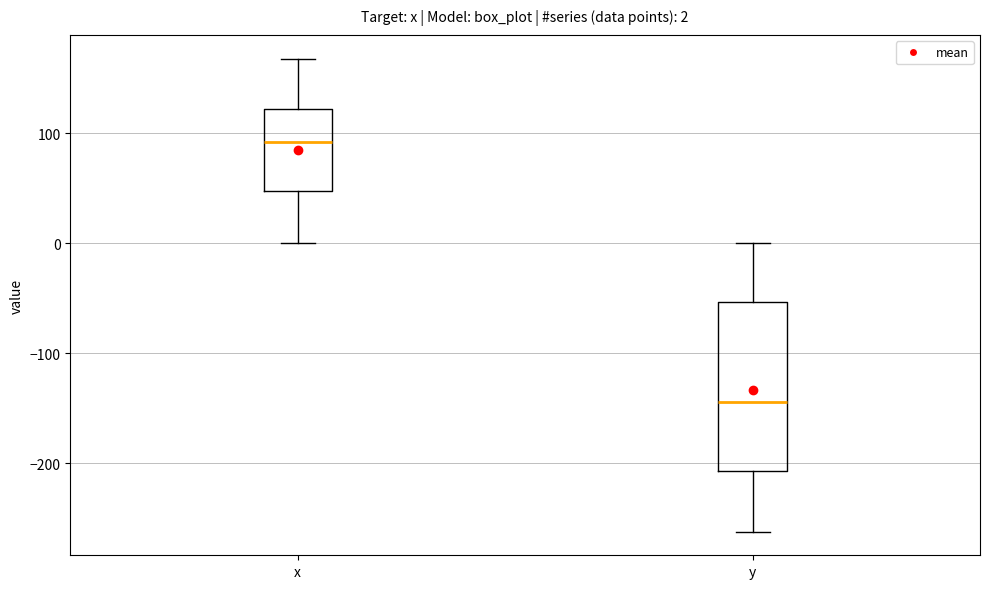

Comparing the boxes themselves (not the whiskers), which one is the tallest?

y